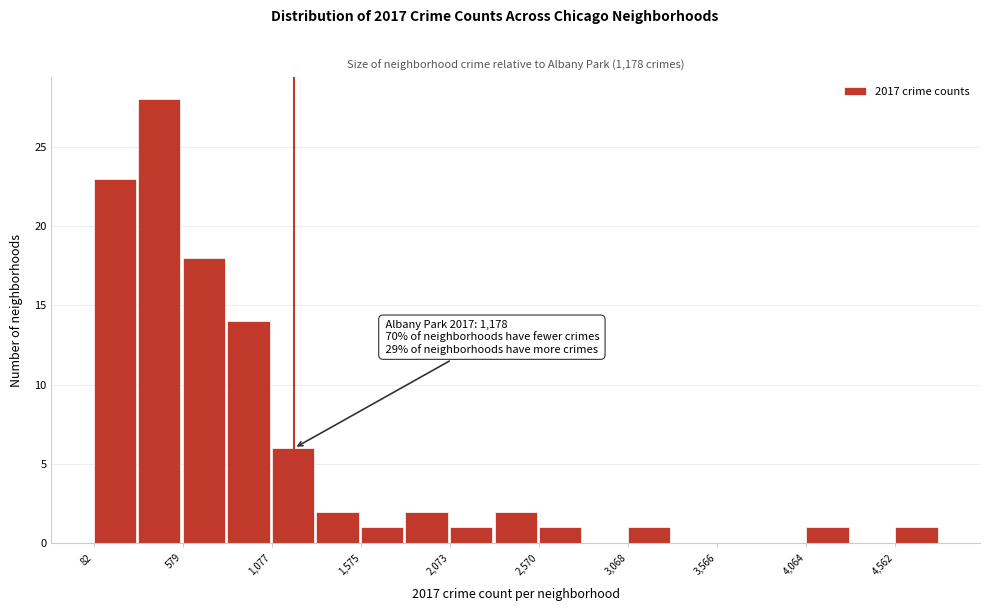

Which range on the x-axis has the tallest bar?

350 to 600